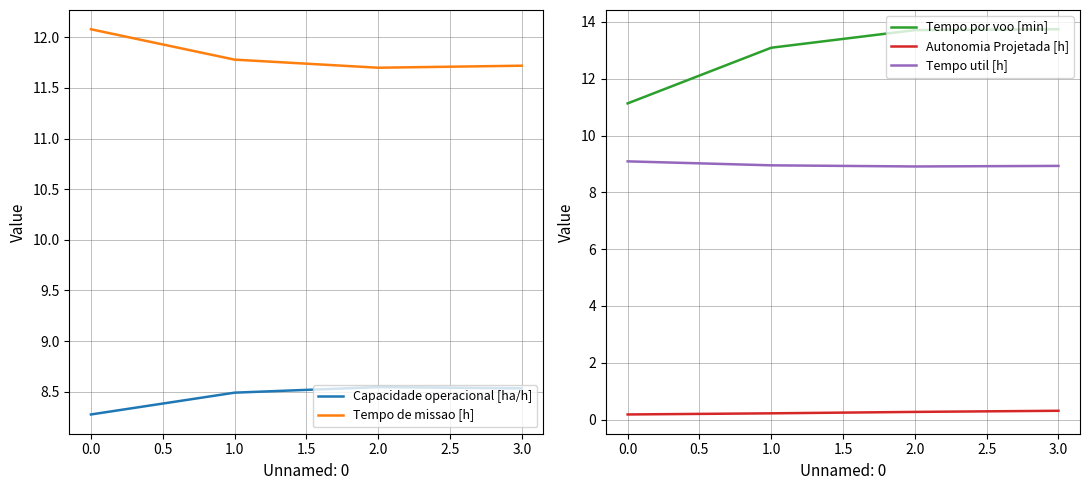

True or false: Tempo util [h] and Tempo por voo [min] cross at least once.

False